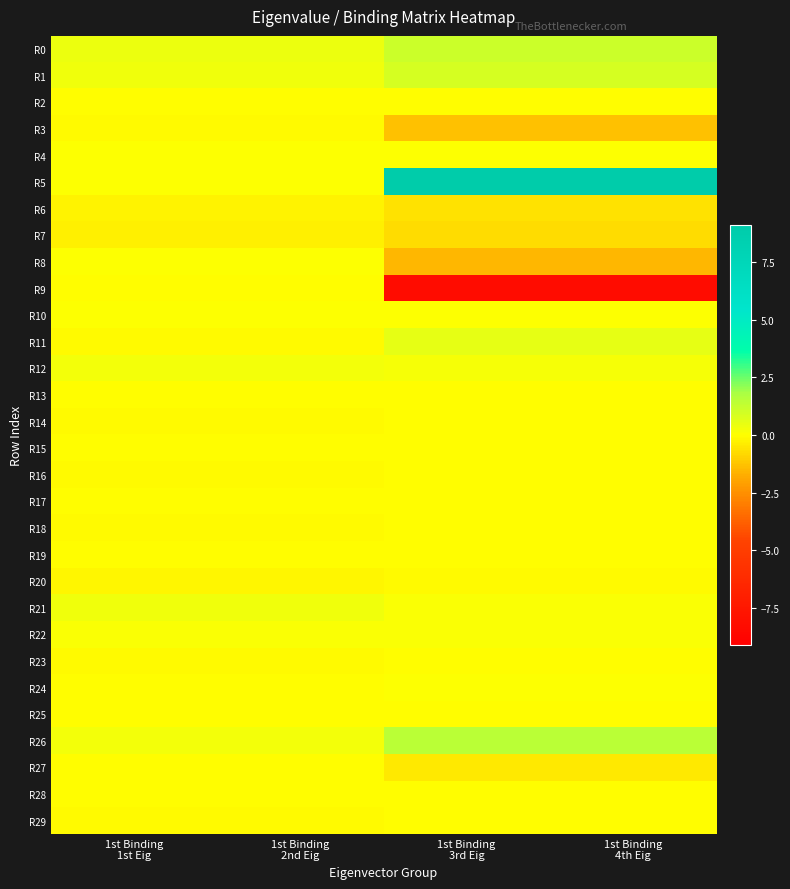

Reading left to right, transcribe all the data shown in this chart.

R0: 1st Binding
1st Eig=0.4	1st Binding
2nd Eig=0.4	1st Binding
3rd Eig=1.1	1st Binding
4th Eig=1.1
R1: 1st Binding
1st Eig=0.3	1st Binding
2nd Eig=0.3	1st Binding
3rd Eig=0.9	1st Binding
4th Eig=0.9
R2: 1st Binding
1st Eig=-0.0	1st Binding
2nd Eig=-0.0	1st Binding
3rd Eig=-0.1	1st Binding
4th Eig=-0.1
R3: 1st Binding
1st Eig=-0.1	1st Binding
2nd Eig=-0.1	1st Binding
3rd Eig=-1.3	1st Binding
4th Eig=-1.3
R4: 1st Binding
1st Eig=0.0	1st Binding
2nd Eig=0.0	1st Binding
3rd Eig=0.0	1st Binding
4th Eig=0.0
R5: 1st Binding
1st Eig=0.0	1st Binding
2nd Eig=0.0	1st Binding
3rd Eig=9.1	1st Binding
4th Eig=9.1
R6: 1st Binding
1st Eig=-0.2	1st Binding
2nd Eig=-0.2	1st Binding
3rd Eig=-0.6	1st Binding
4th Eig=-0.6
R7: 1st Binding
1st Eig=-0.3	1st Binding
2nd Eig=-0.3	1st Binding
3rd Eig=-0.8	1st Binding
4th Eig=-0.8
R8: 1st Binding
1st Eig=0.0	1st Binding
2nd Eig=0.0	1st Binding
3rd Eig=-1.6	1st Binding
4th Eig=-1.6
R9: 1st Binding
1st Eig=-0.1	1st Binding
2nd Eig=-0.1	1st Binding
3rd Eig=-8.2	1st Binding
4th Eig=-8.2
R10: 1st Binding
1st Eig=0.0	1st Binding
2nd Eig=0.0	1st Binding
3rd Eig=0.0	1st Binding
4th Eig=0.0
R11: 1st Binding
1st Eig=-0.1	1st Binding
2nd Eig=-0.1	1st Binding
3rd Eig=0.5	1st Binding
4th Eig=0.5
R12: 1st Binding
1st Eig=0.2	1st Binding
2nd Eig=0.2	1st Binding
3rd Eig=0.2	1st Binding
4th Eig=0.2
R13: 1st Binding
1st Eig=-0.1	1st Binding
2nd Eig=-0.1	1st Binding
3rd Eig=-0.0	1st Binding
4th Eig=-0.0
R14: 1st Binding
1st Eig=-0.1	1st Binding
2nd Eig=-0.1	1st Binding
3rd Eig=-0.0	1st Binding
4th Eig=-0.0
R15: 1st Binding
1st Eig=-0.0	1st Binding
2nd Eig=-0.0	1st Binding
3rd Eig=-0.0	1st Binding
4th Eig=-0.0
R16: 1st Binding
1st Eig=-0.1	1st Binding
2nd Eig=-0.1	1st Binding
3rd Eig=-0.0	1st Binding
4th Eig=-0.0
R17: 1st Binding
1st Eig=-0.0	1st Binding
2nd Eig=-0.0	1st Binding
3rd Eig=-0.0	1st Binding
4th Eig=-0.0
R18: 1st Binding
1st Eig=-0.1	1st Binding
2nd Eig=-0.1	1st Binding
3rd Eig=-0.0	1st Binding
4th Eig=-0.0
R19: 1st Binding
1st Eig=-0.0	1st Binding
2nd Eig=-0.0	1st Binding
3rd Eig=-0.0	1st Binding
4th Eig=-0.0
R20: 1st Binding
1st Eig=-0.2	1st Binding
2nd Eig=-0.2	1st Binding
3rd Eig=-0.1	1st Binding
4th Eig=-0.1
R21: 1st Binding
1st Eig=0.3	1st Binding
2nd Eig=0.3	1st Binding
3rd Eig=0.1	1st Binding
4th Eig=0.1
R22: 1st Binding
1st Eig=0.1	1st Binding
2nd Eig=0.1	1st Binding
3rd Eig=0.1	1st Binding
4th Eig=0.1
R23: 1st Binding
1st Eig=-0.1	1st Binding
2nd Eig=-0.1	1st Binding
3rd Eig=-0.0	1st Binding
4th Eig=-0.0
R24: 1st Binding
1st Eig=-0.0	1st Binding
2nd Eig=-0.0	1st Binding
3rd Eig=0.0	1st Binding
4th Eig=0.0
R25: 1st Binding
1st Eig=-0.0	1st Binding
2nd Eig=-0.0	1st Binding
3rd Eig=-0.0	1st Binding
4th Eig=-0.0
R26: 1st Binding
1st Eig=0.2	1st Binding
2nd Eig=0.2	1st Binding
3rd Eig=1.5	1st Binding
4th Eig=1.5
R27: 1st Binding
1st Eig=-0.0	1st Binding
2nd Eig=-0.0	1st Binding
3rd Eig=-0.5	1st Binding
4th Eig=-0.5
R28: 1st Binding
1st Eig=-0.0	1st Binding
2nd Eig=-0.0	1st Binding
3rd Eig=-0.0	1st Binding
4th Eig=-0.0
R29: 1st Binding
1st Eig=-0.1	1st Binding
2nd Eig=-0.1	1st Binding
3rd Eig=-0.1	1st Binding
4th Eig=-0.1